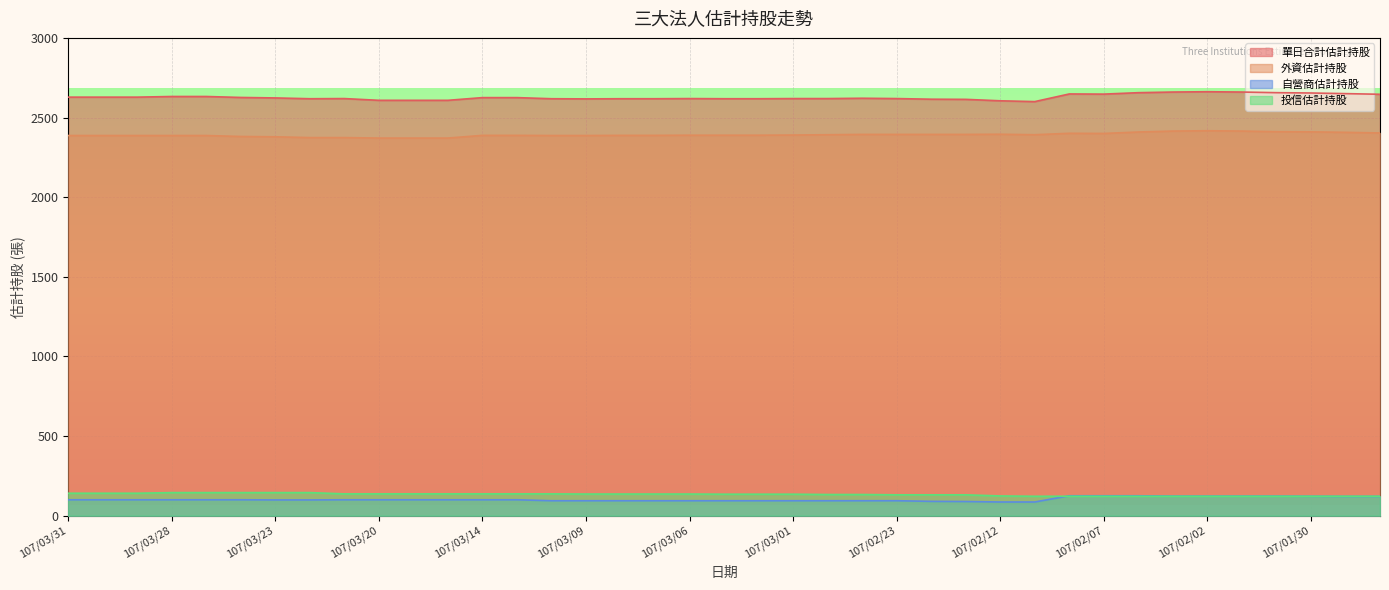

What position from the right is 107/02/22?

14